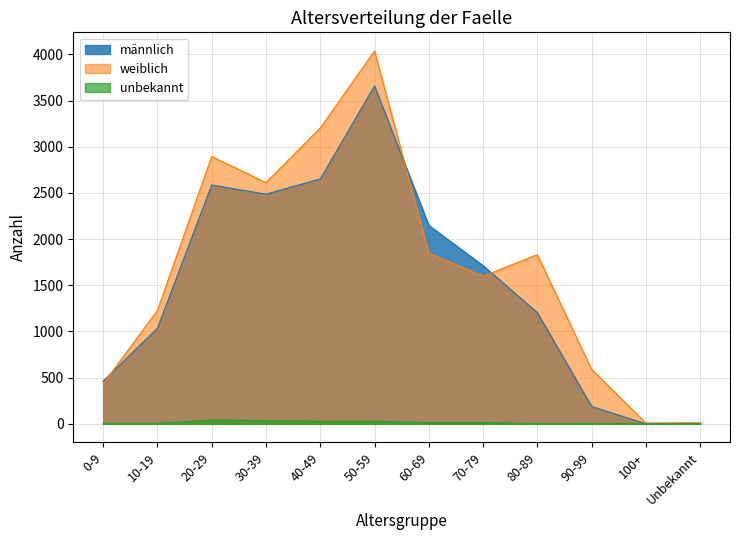

How many values in the weiblich series exceed 1831?

5